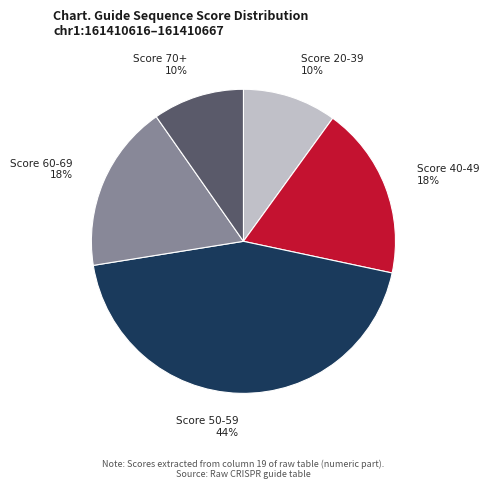

Is there a majority slice in this chart?

No